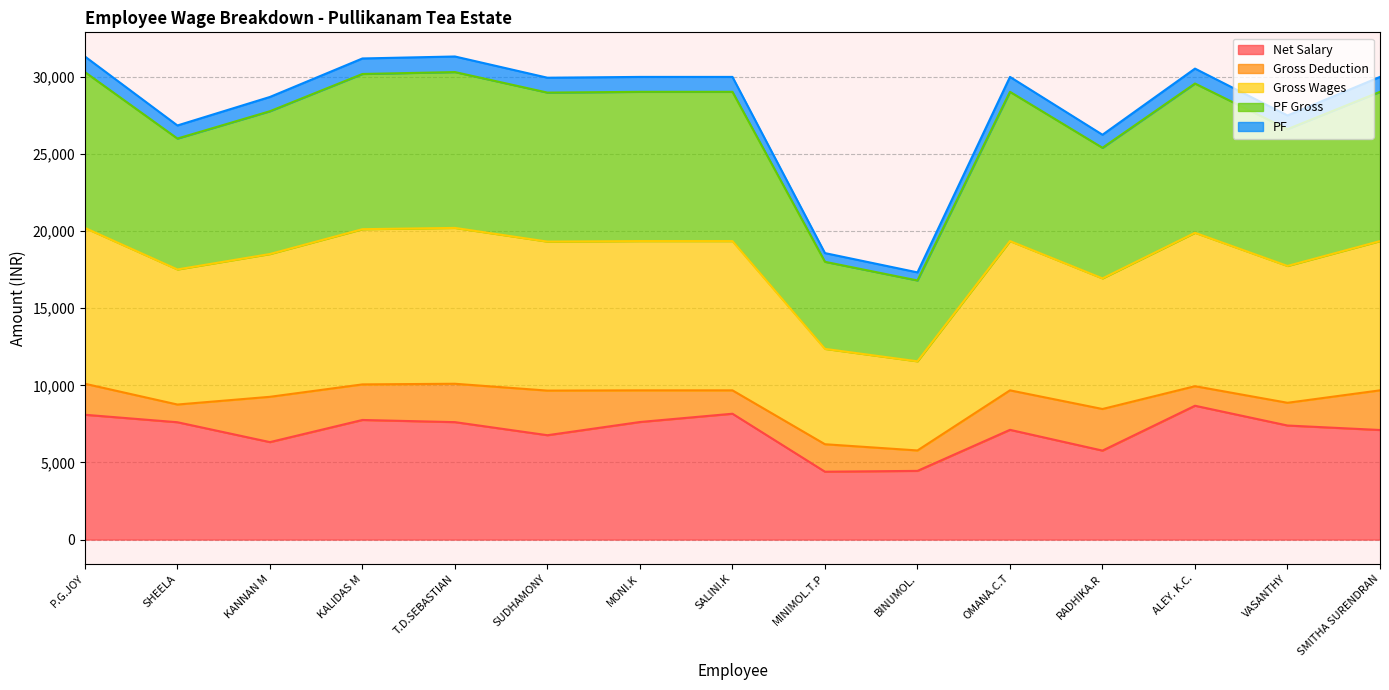

Is it true that Gross Wages equals 11815.0 at SHEELA?

False